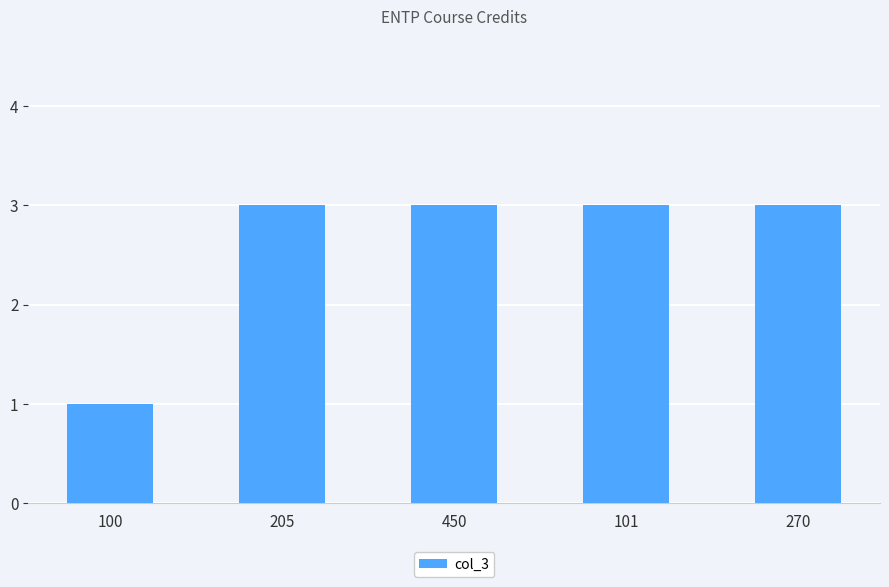

Reading left to right, extract all data points from this chart.

1	3	3	3	3